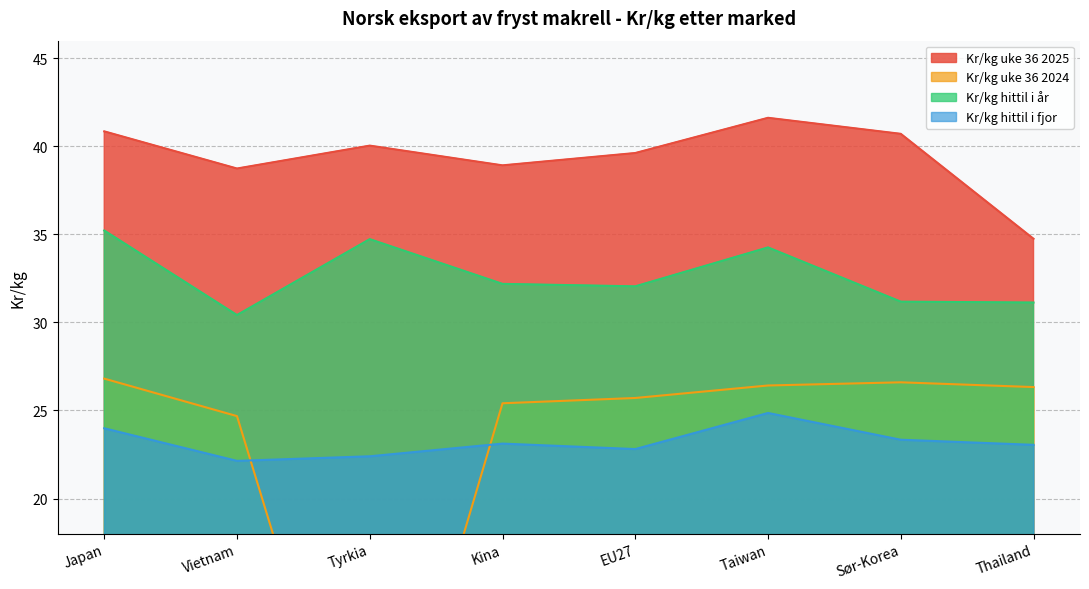

What is the value of the Kr/kg uke 36 2025 point at the 3rd from the left?

40.0